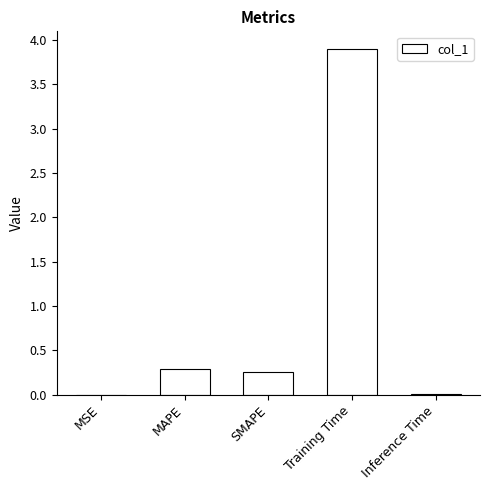

Which label corresponds to the largest value in the chart?

Training Time